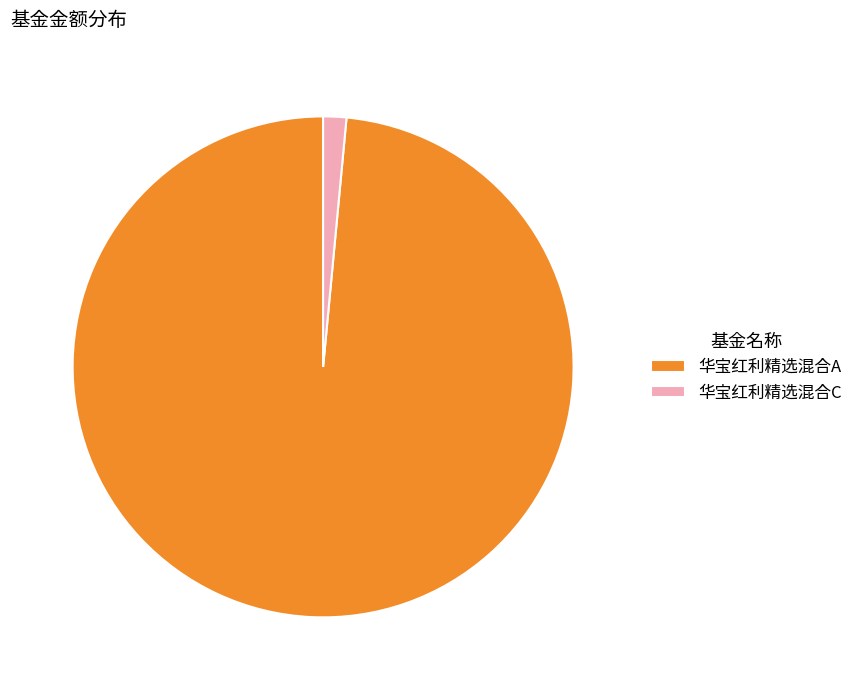

Rank the categories by value from lowest to highest.

华宝红利精选混合C, 华宝红利精选混合A